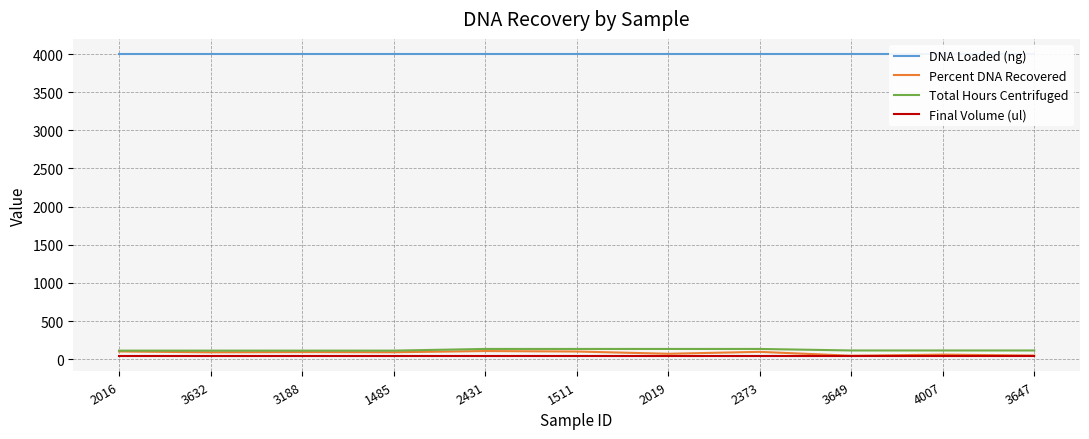

True or false: Percent DNA Recovered and Total Hours Centrifuged cross at least once.

False